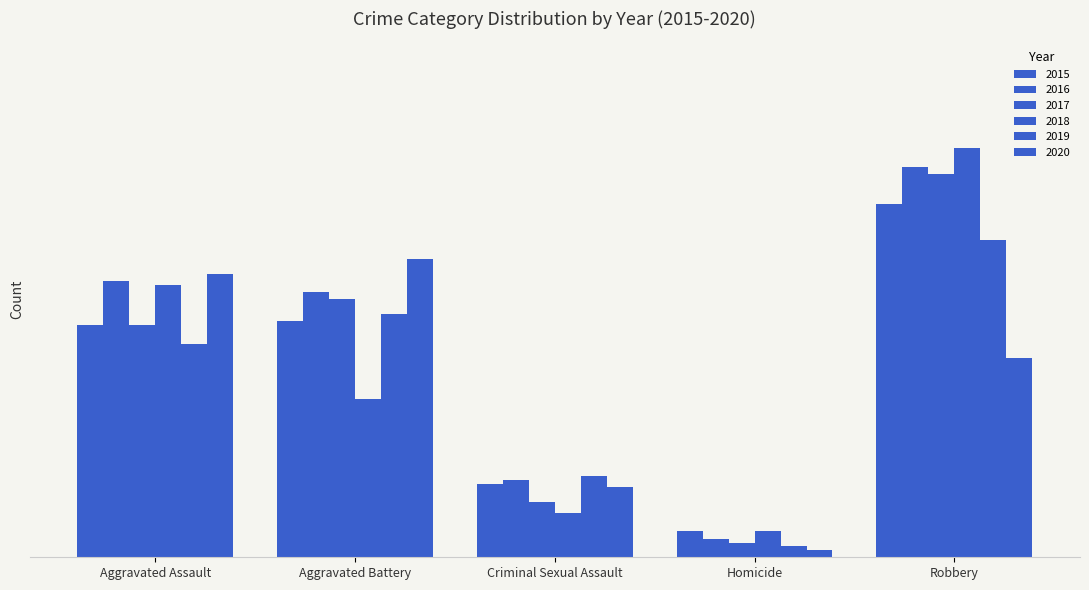

Are the bars horizontal?

No